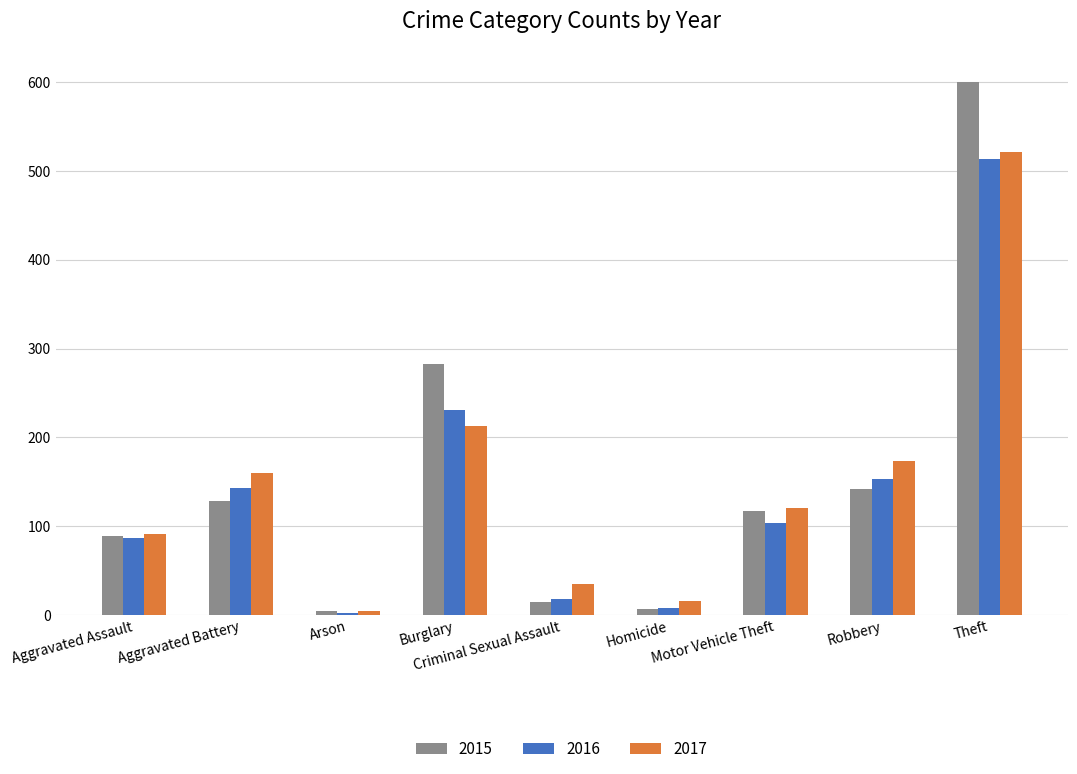

Rank the categories by 2017 value from lowest to highest.

Arson, Homicide, Criminal Sexual Assault, Aggravated Assault, Motor Vehicle Theft, Aggravated Battery, Robbery, Burglary, Theft